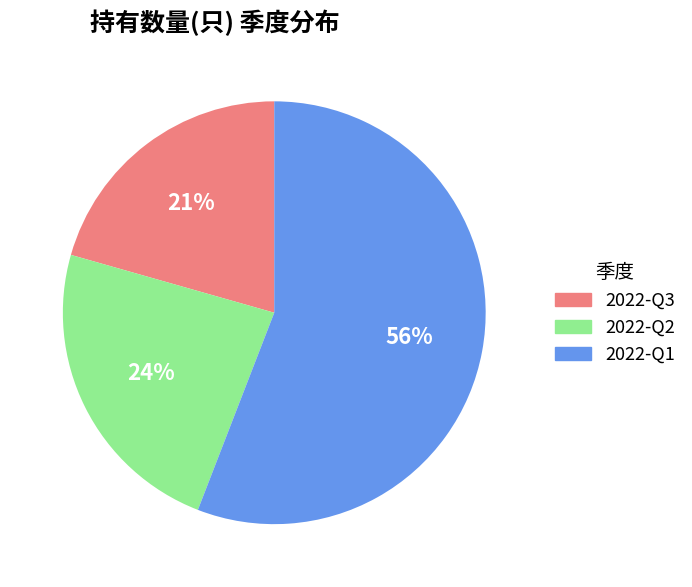

Is there any slice that represents more than half of the pie?

Yes